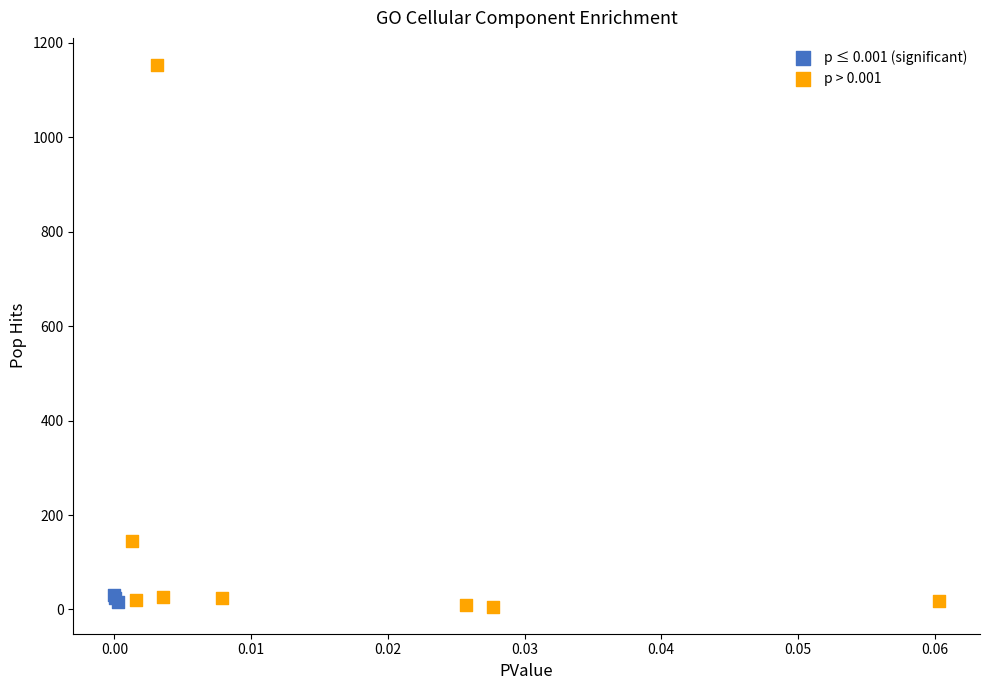

Which series has the largest Y range (max minus min)?

p > 0.001